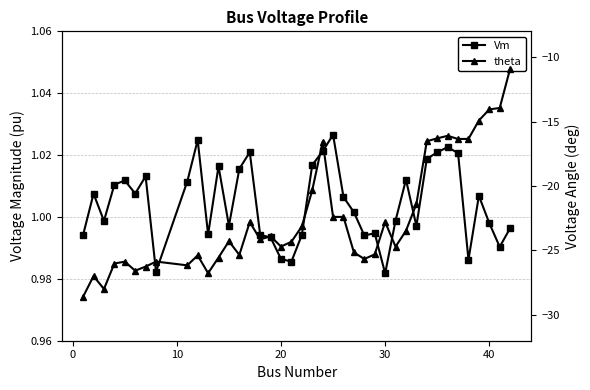

What are all the series names shown in the legend?

Vm, theta